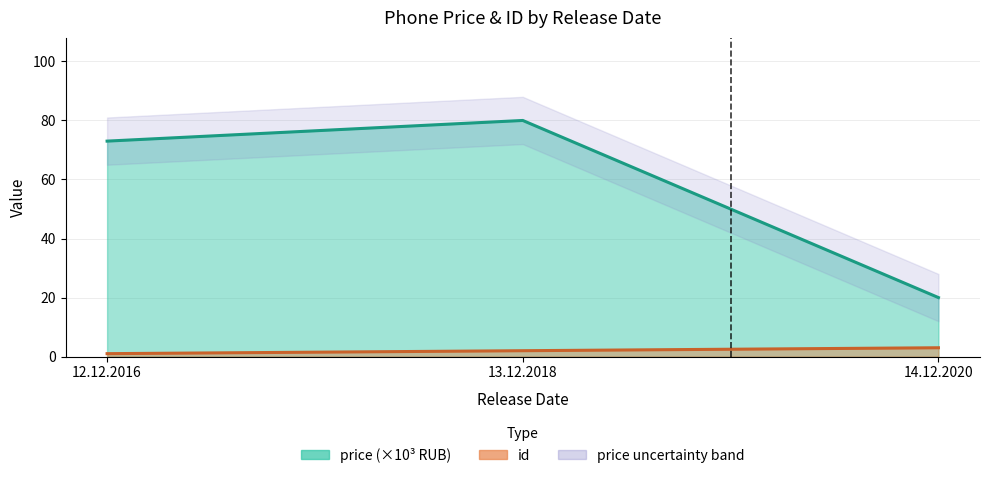

How many values in the id line series are below 2?

1